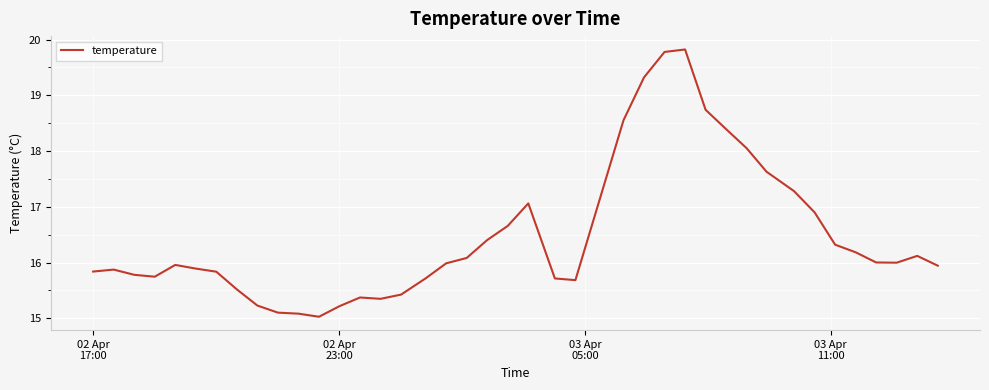

What is the greatest value displayed?

19.8